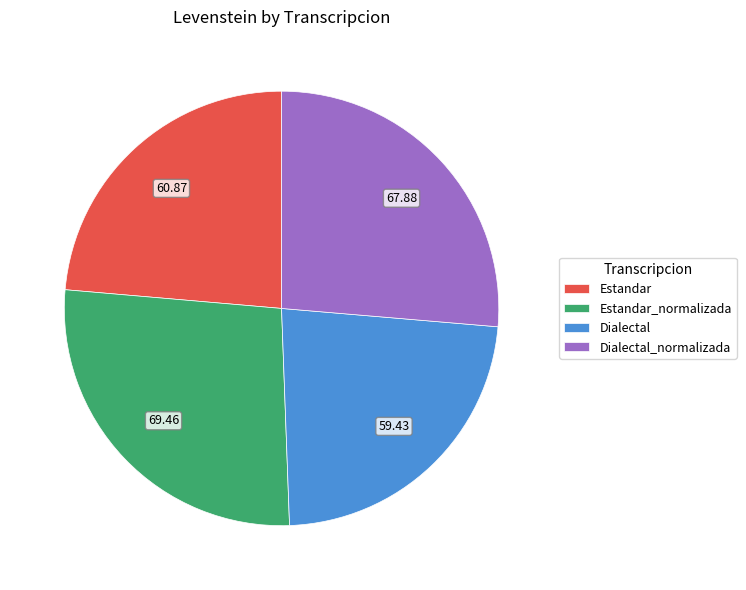

What is the largest slice in the pie chart?

Estandar_normalizada